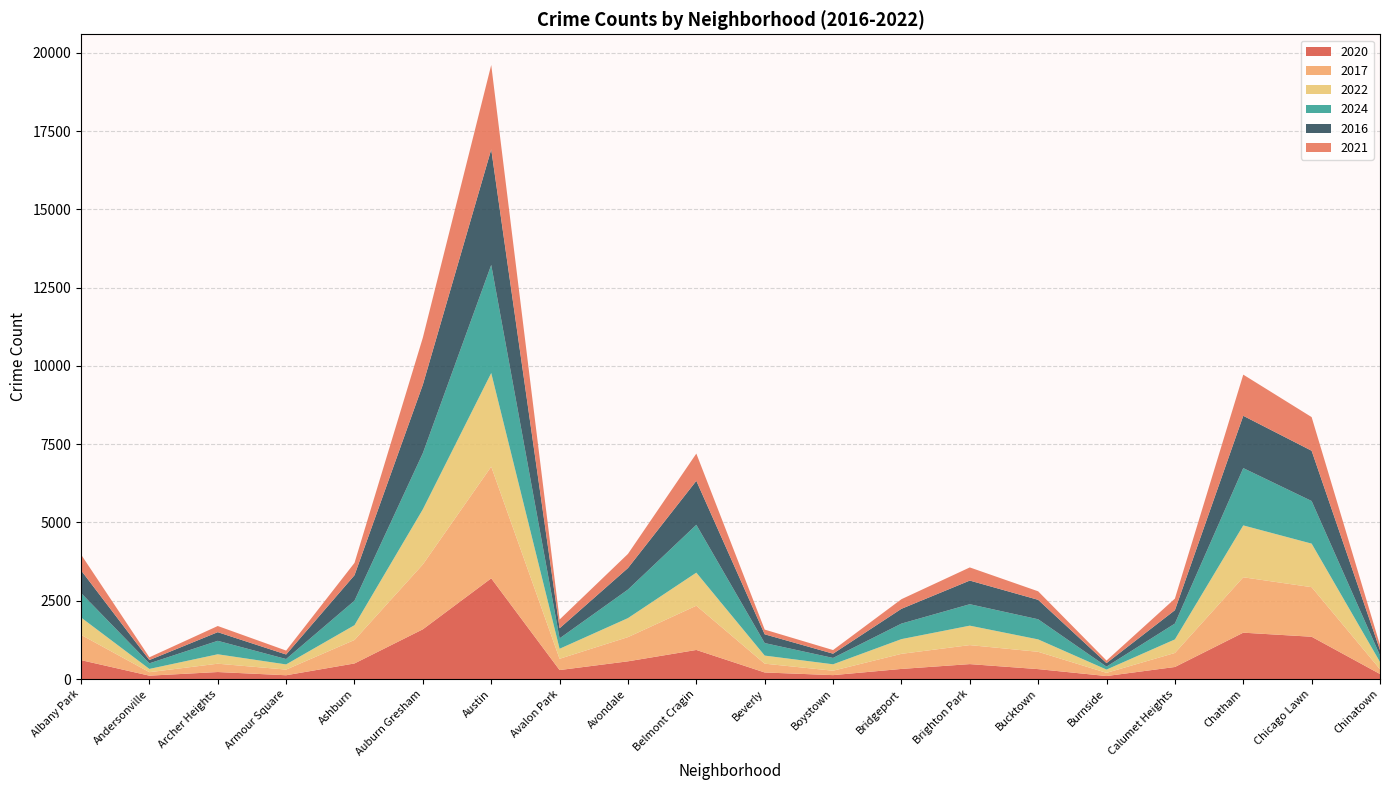

Reading right to left, list all the values displayed in this chart.

2020: 161	1351	1481	385	96	317	477	323	125	210	929	566	287	3217	1589	498	121	224	108	604
2017: 153	1583	1769	448	102	553	607	482	141	281	1413	773	360	3566	2072	750	181	266	111	808
2022: 232	1391	1657	433	104	396	621	470	205	258	1056	607	320	2990	1761	472	165	301	104	554
2024: 209	1361	1830	506	95	643	685	496	203	400	1528	912	332	3453	1793	783	172	430	179	782
2016: 173	1605	1670	427	112	621	755	472	136	280	1404	687	323	3688	2187	813	145	276	105	724
2021: 157	1075	1315	370	81	272	420	307	116	150	871	452	279	2697	1503	394	125	197	88	507